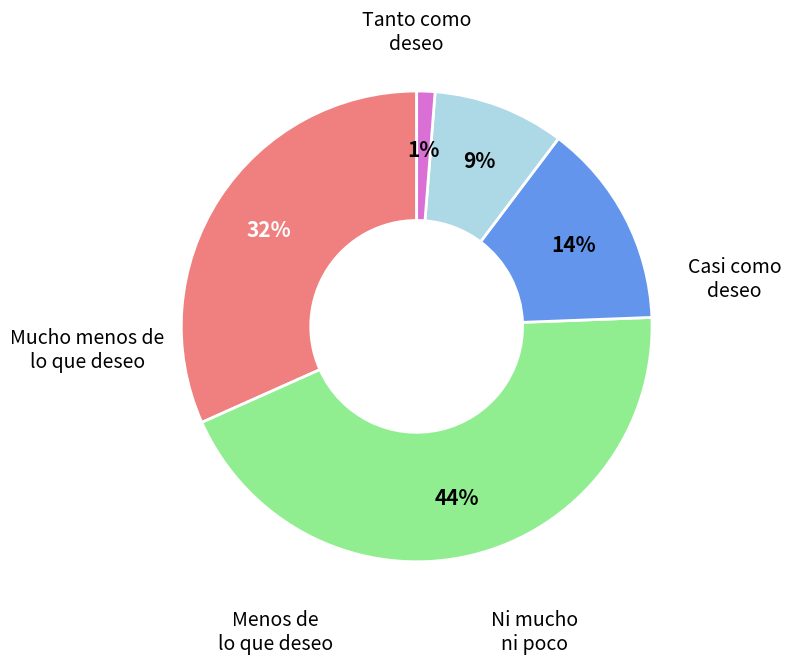

Is there any slice that represents more than half of the pie?

No